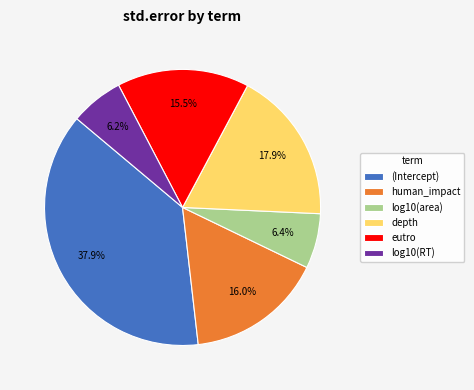

Combined, what portion of the pie is eutro and log10(area)?

21.9%